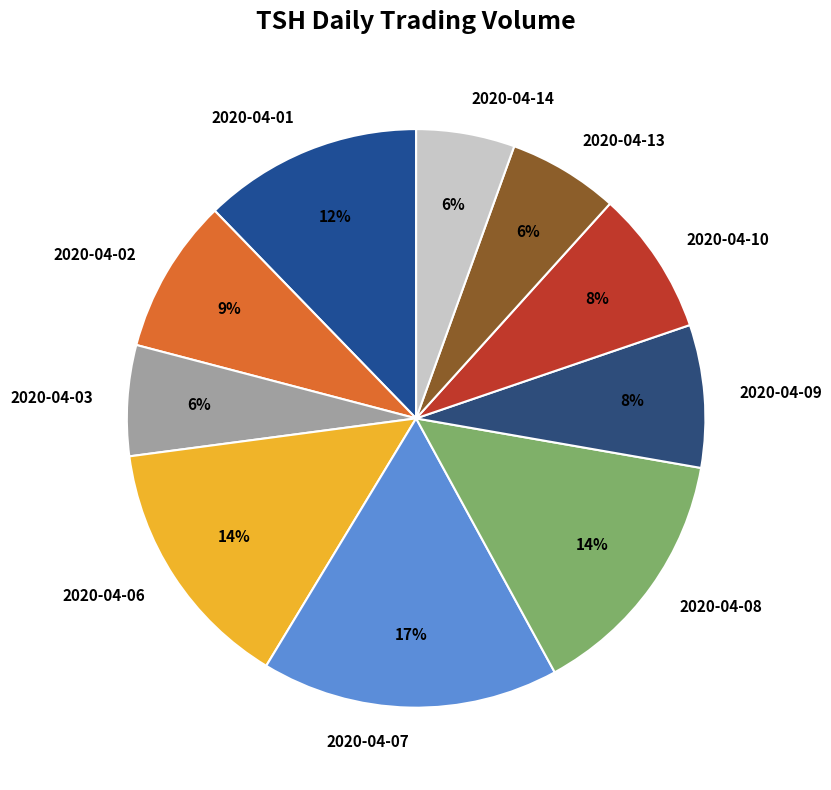

How many slices are in this pie chart?

10